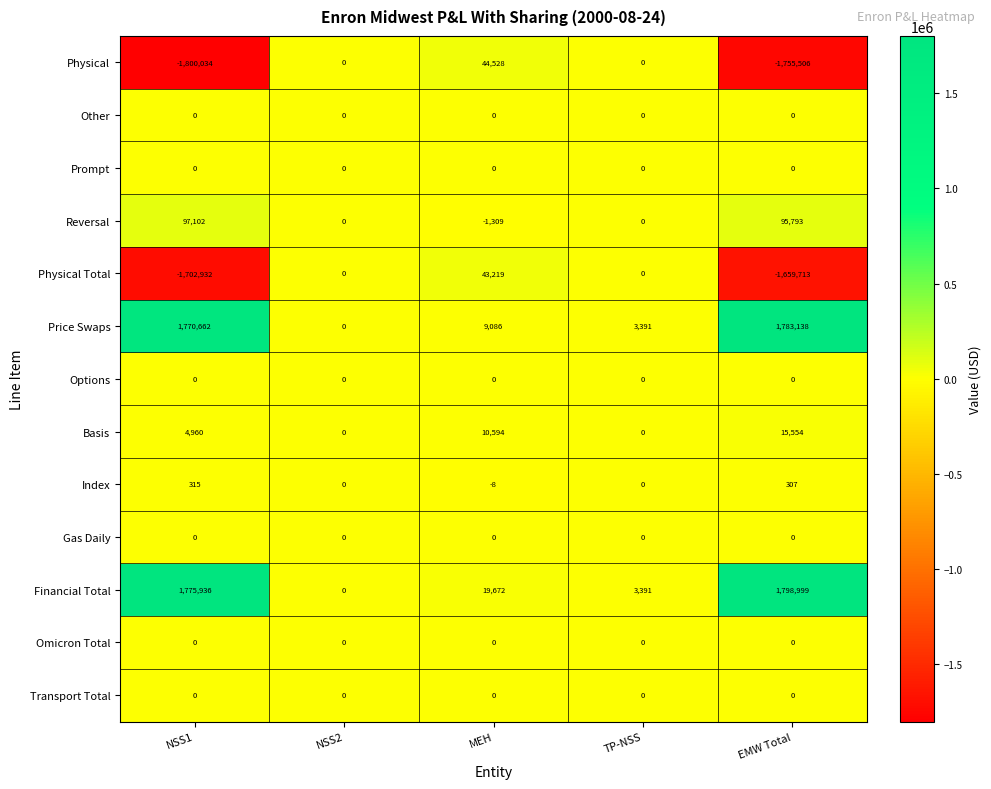

What is the total value across all series at NSS1?

146009